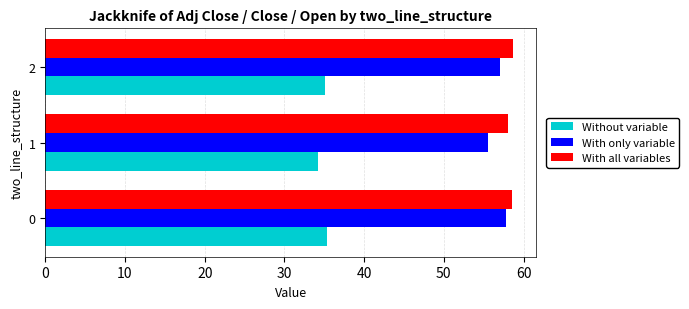

Which series has the largest total across all categories?

With all variables